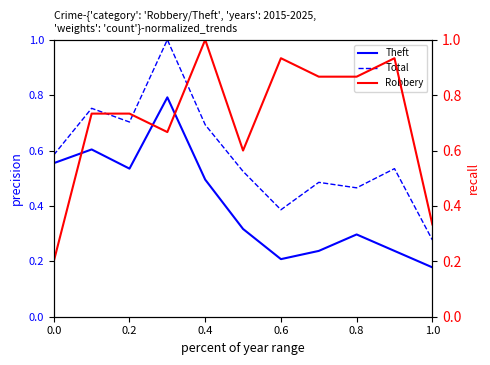

True or false: Total and Robbery intersect in this chart.

True